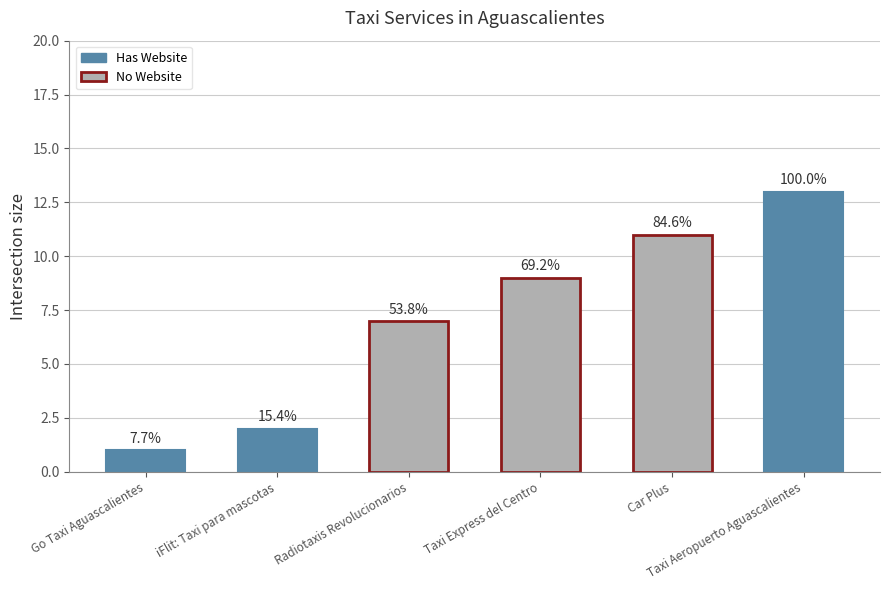

Which has a higher value, Taxi Express del Centro or Taxi Aeropuerto Aguascalientes?

Taxi Aeropuerto Aguascalientes